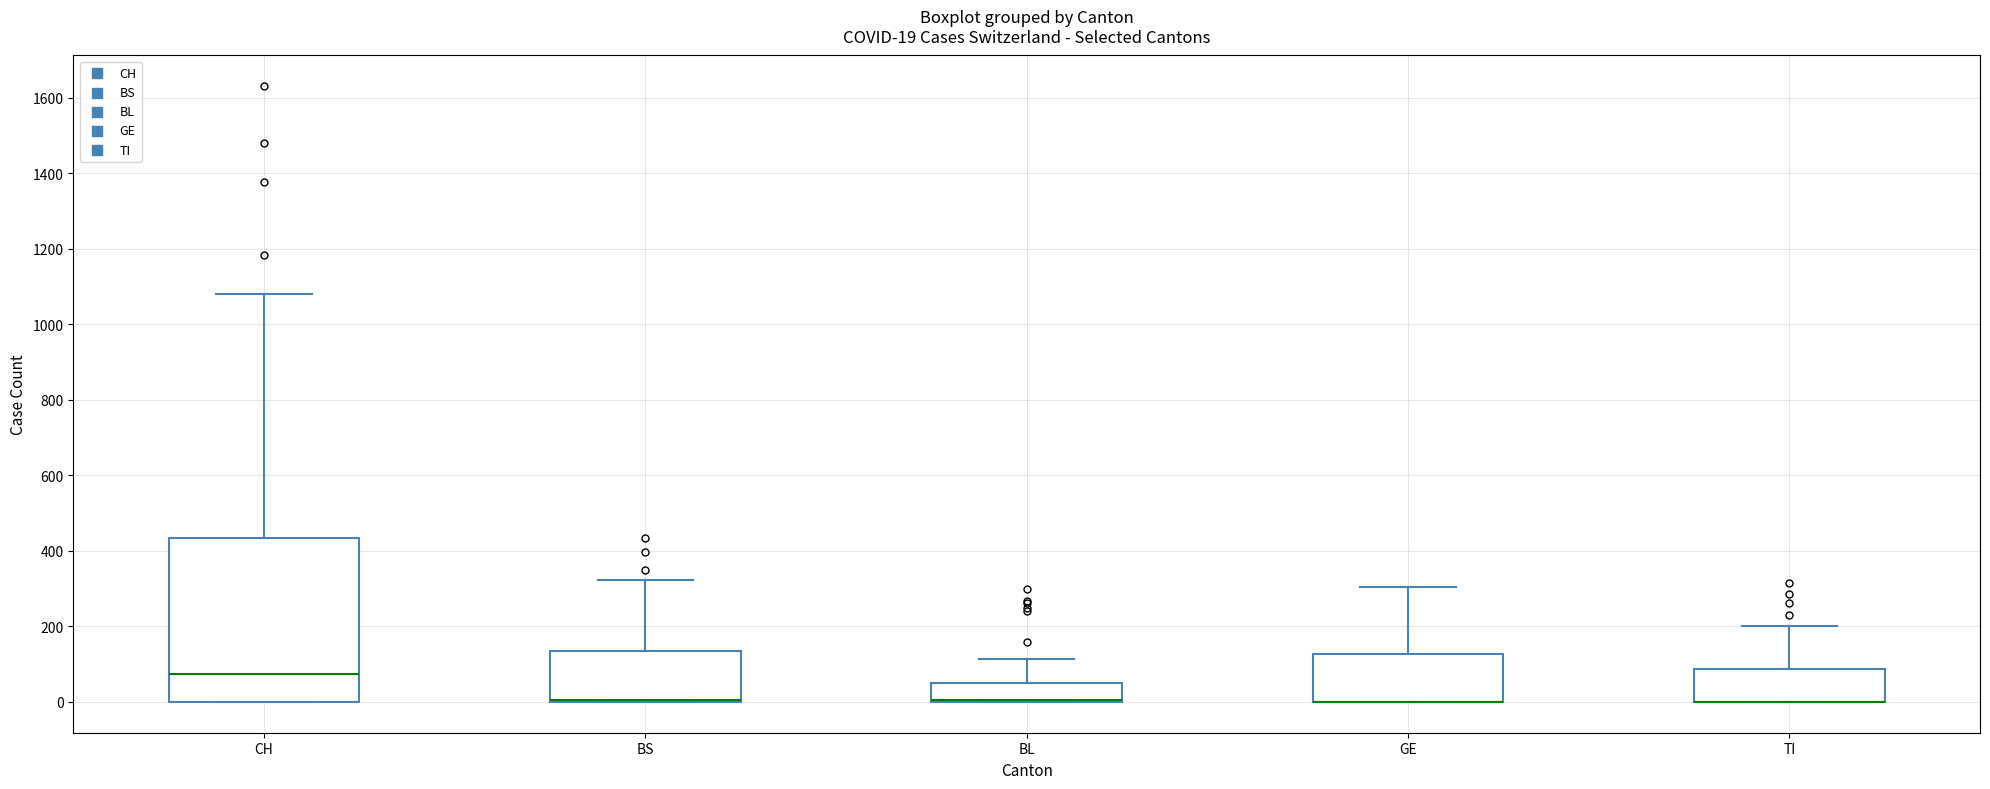

Which box is the tallest, from its lower edge to its upper edge?

CH